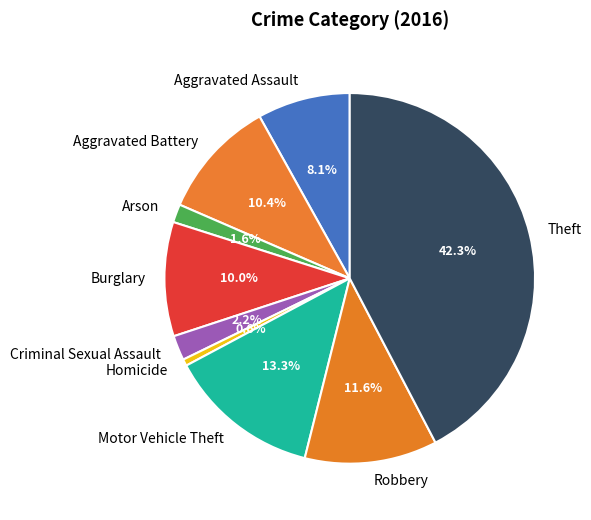

To the nearest percent, what portion does Motor Vehicle Theft represent?

13%